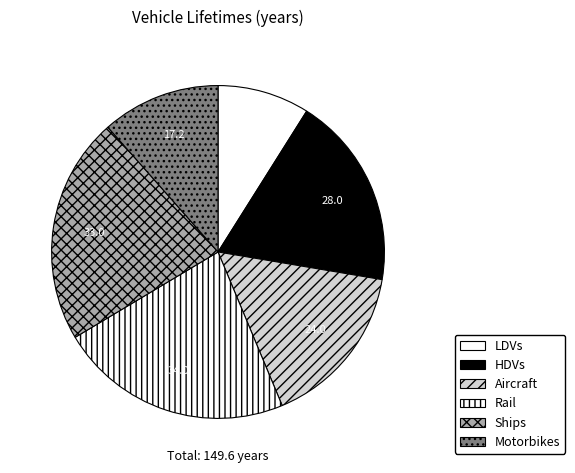

How many slices are in this pie chart?

6